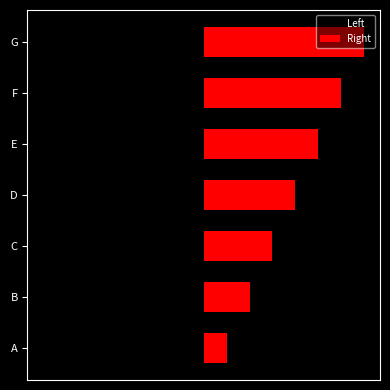

What is the difference between the maximum and minimum values in the Right series?

6